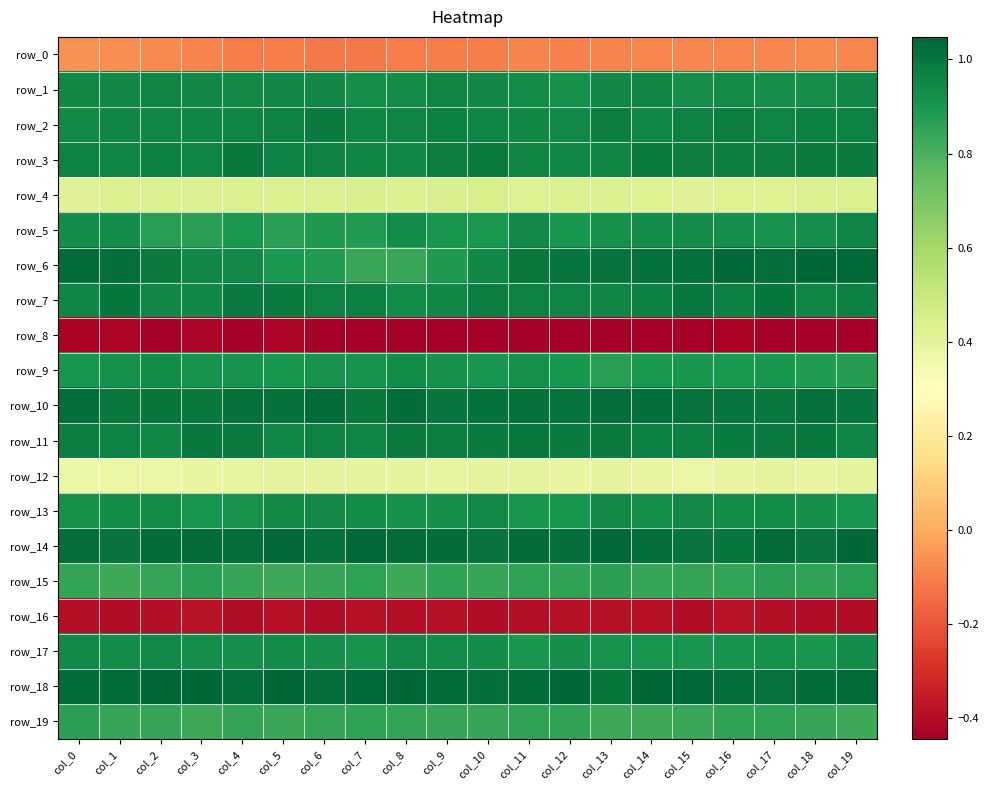

Count the number of categories in the chart.

20